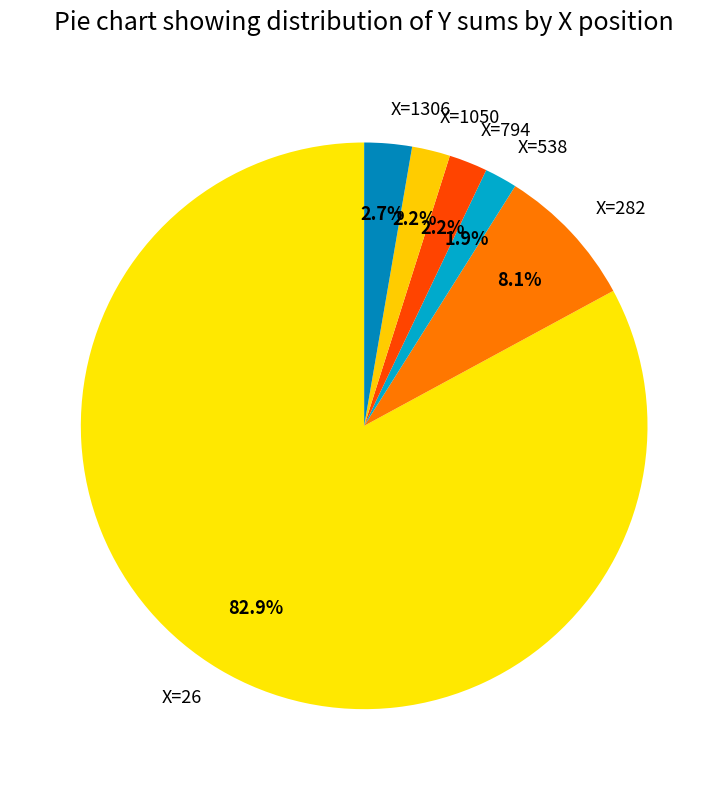

Which slice is the largest?

X=26